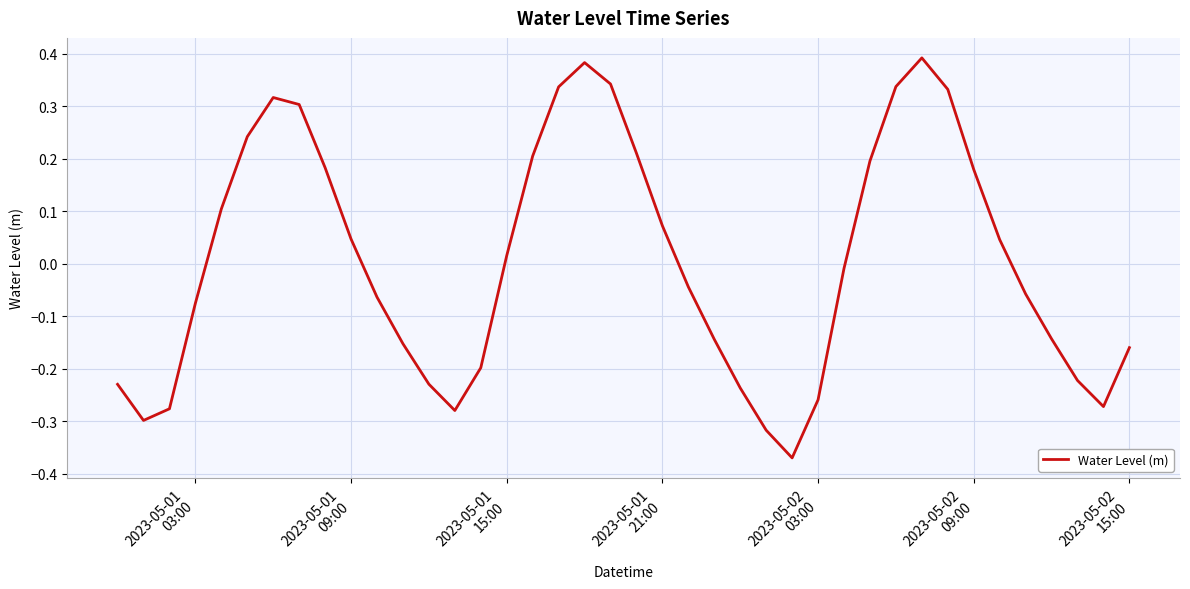

What is the difference between the maximum and minimum values?

0.8